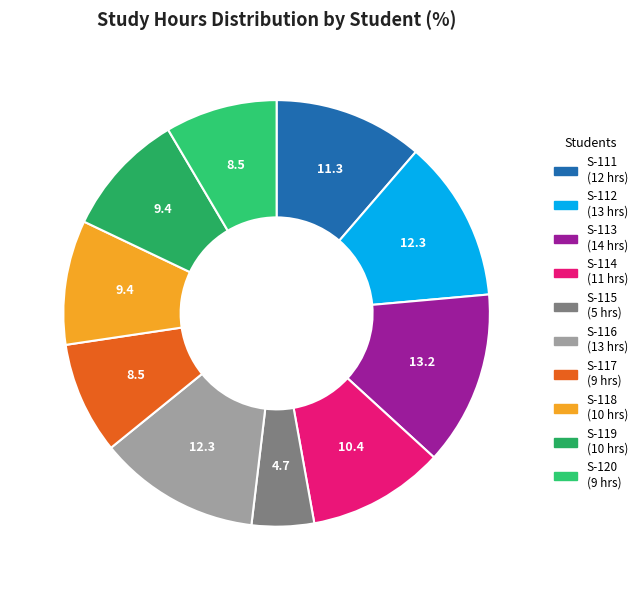

What percentage is the S-119 slice, to the nearest percent?

9%